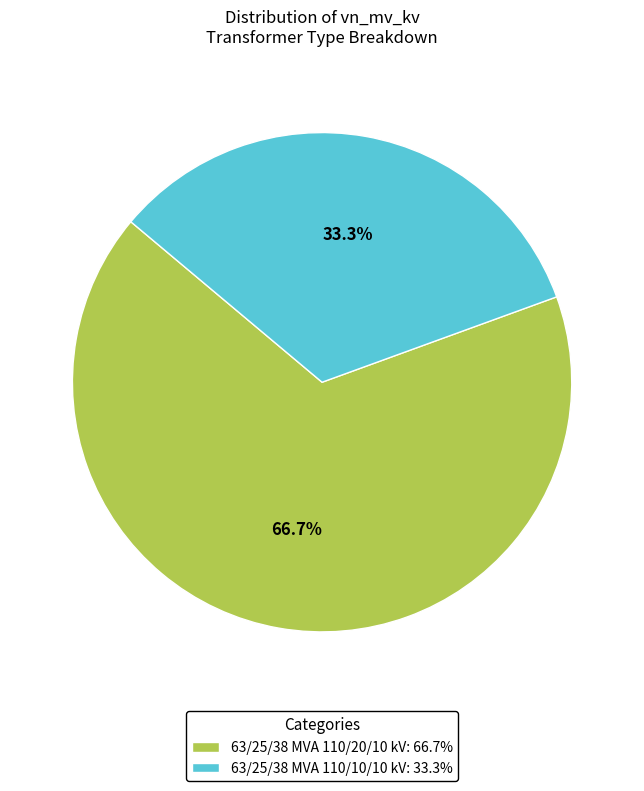

Which slice represents more than half of the pie?

63/25/38 MVA 110/20/10 kV